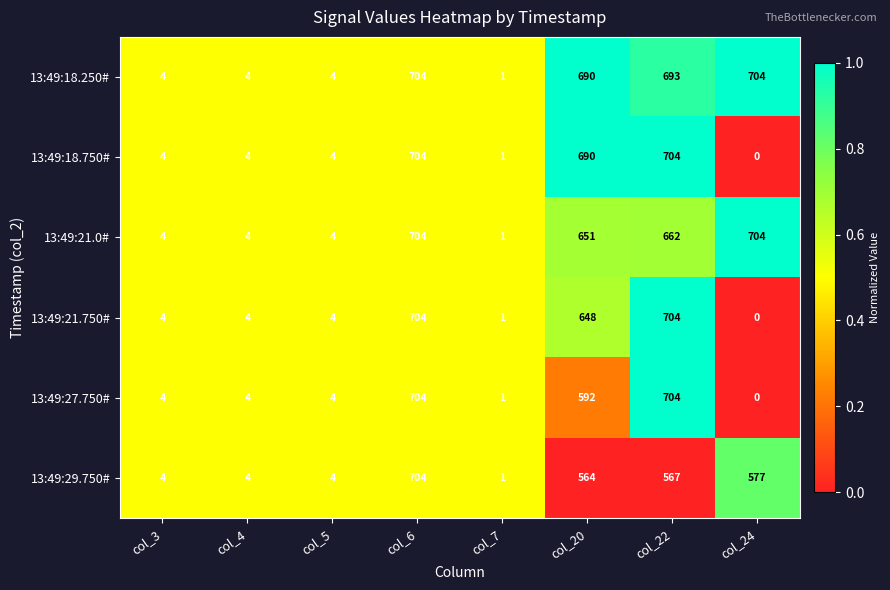

At which label does 13:49:21.0# first exceed 651?

col_6